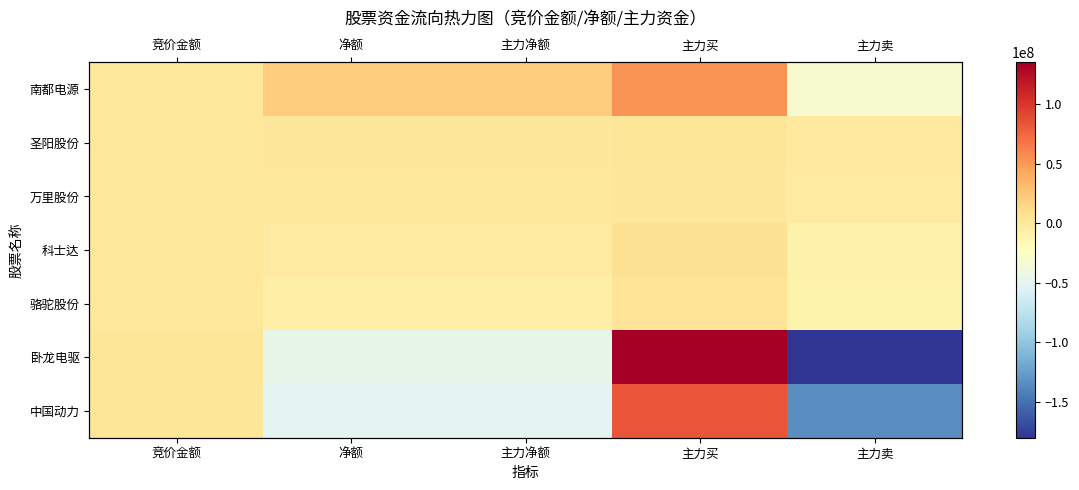

How many 卧龙电驱 values are between -44981606 and 2607795?

3